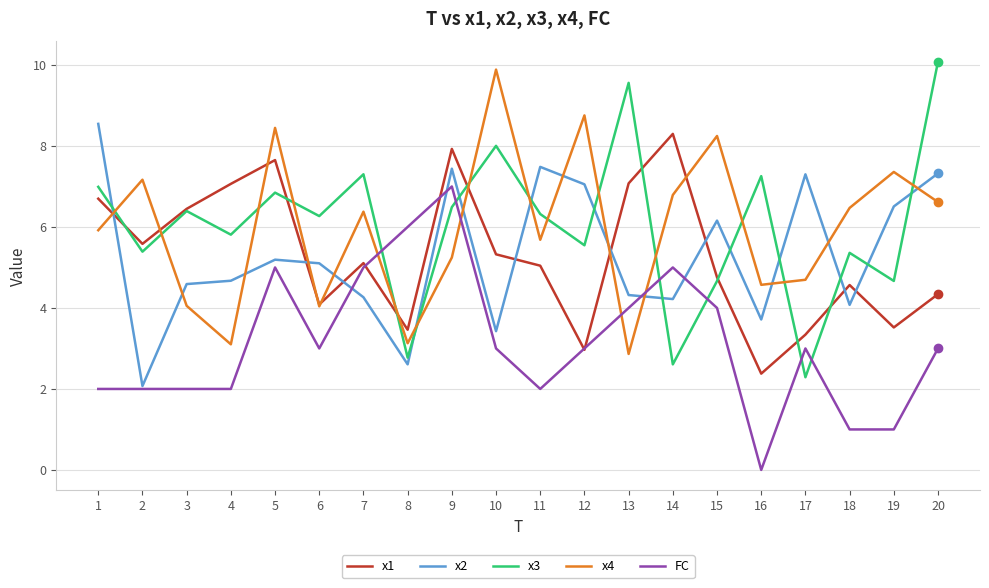

Which series changed the most between 3 and 10?

x4